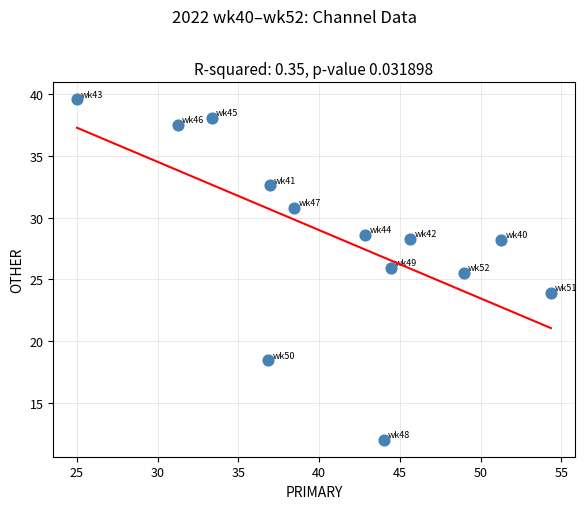

What is the range of X values (max minus min)?

29.3